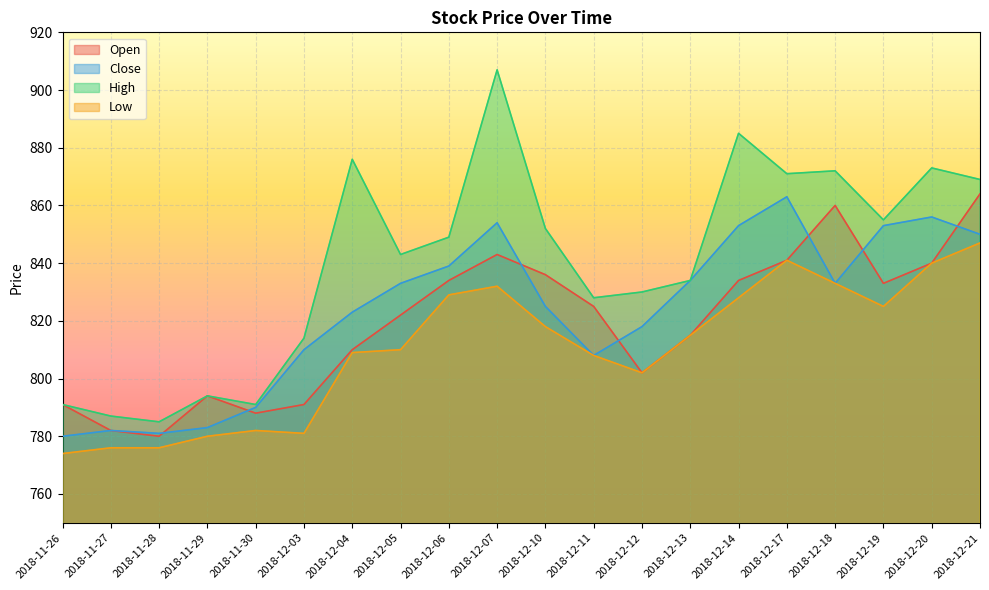

Where is the first local minimum for Open?

2018-11-28